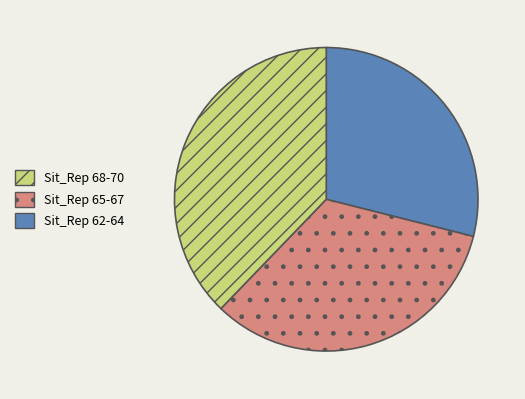

Is there a majority slice in this chart?

No